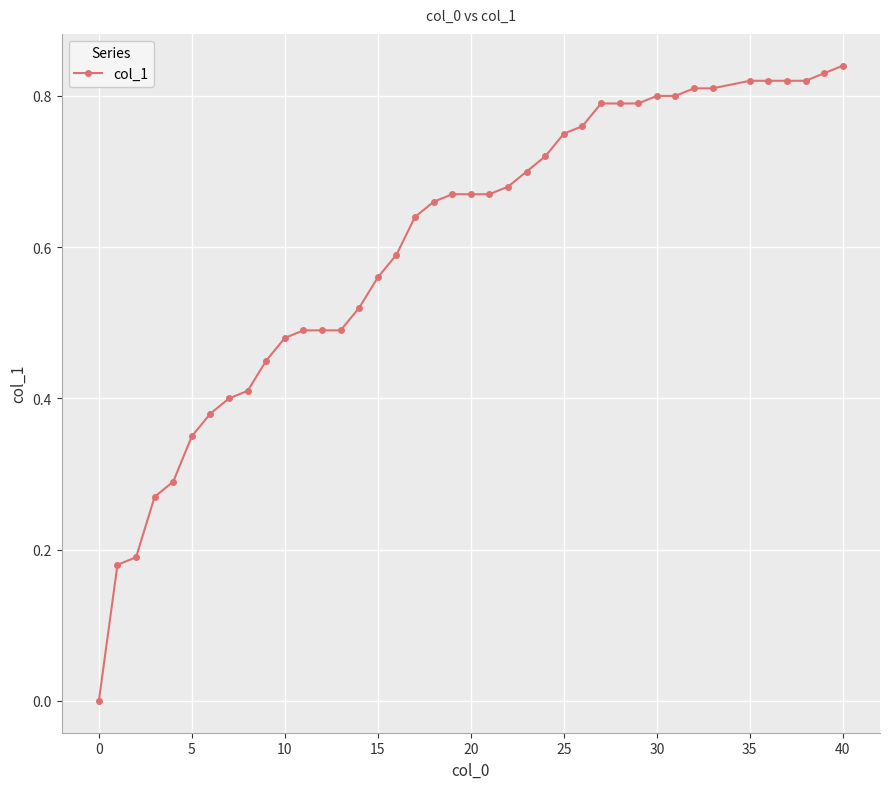

What is the sum of all values?

24.0